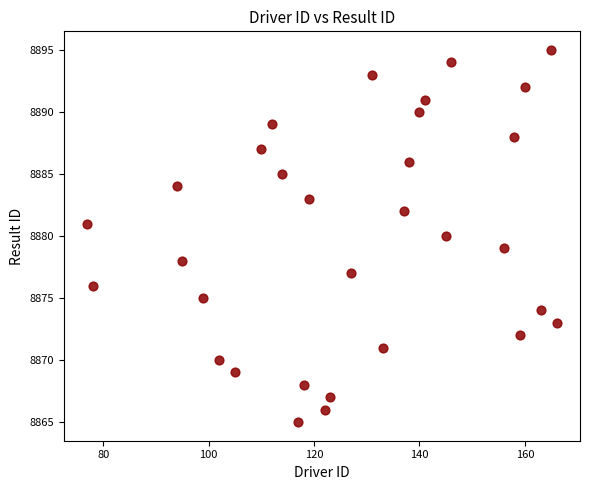

What is the range of X values (max minus min)?

89